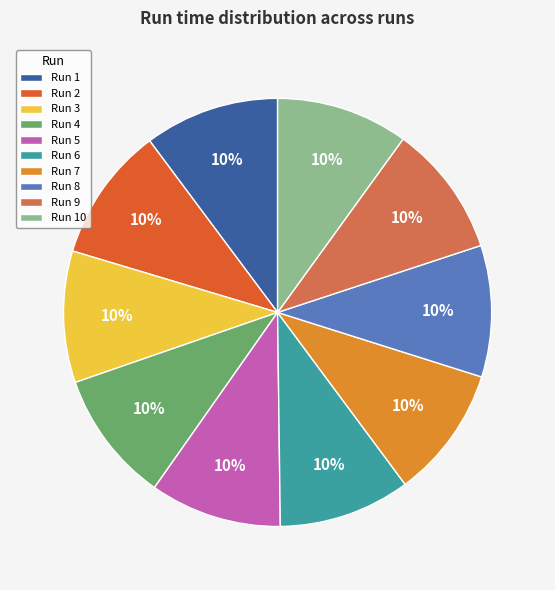

Does Run 10 account for over 50% of the chart?

No